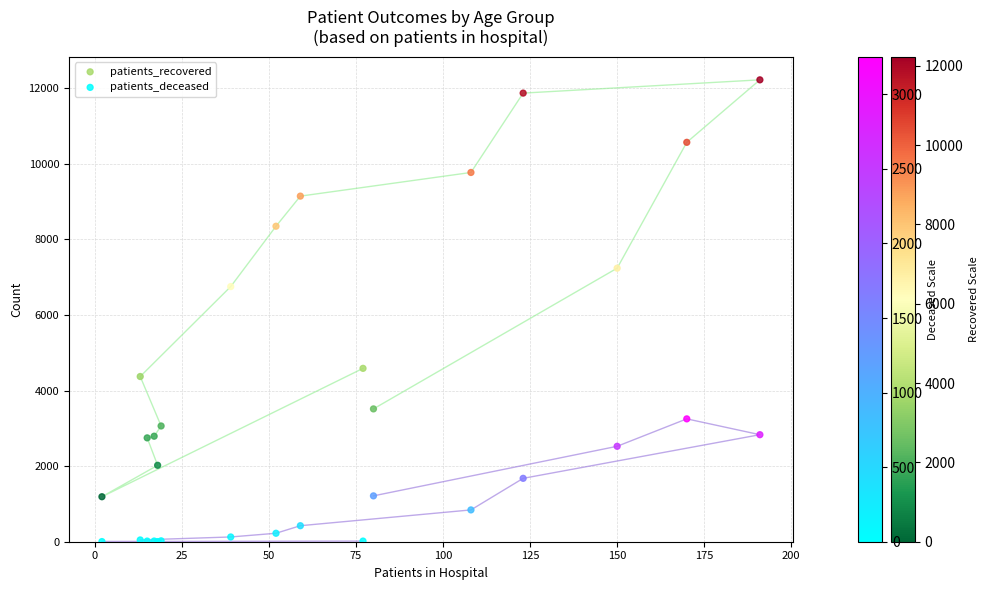

Across all series, what Y value is closest to 6114?

6754